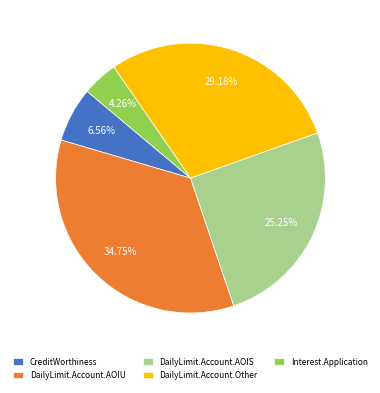

Is there any slice that represents more than half of the pie?

No